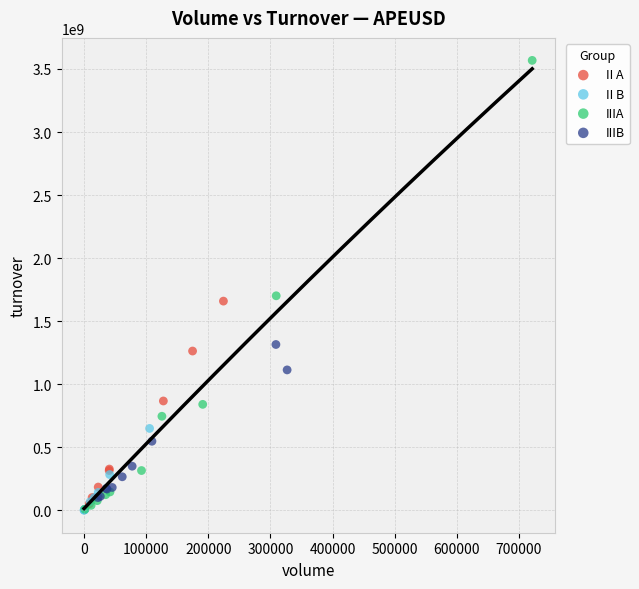

Which series contains the highest Y value?

IIIA